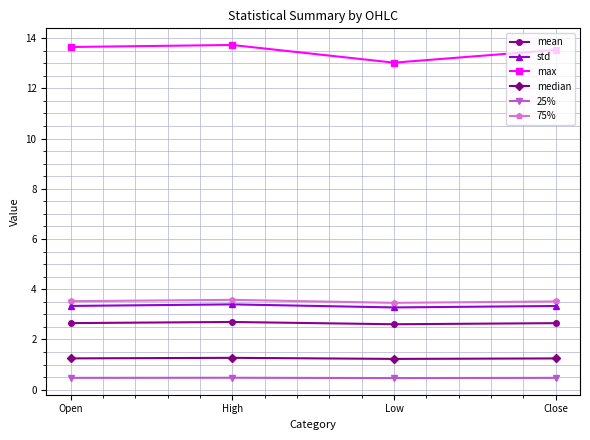

What is the label of the 1st point from the left?

Open